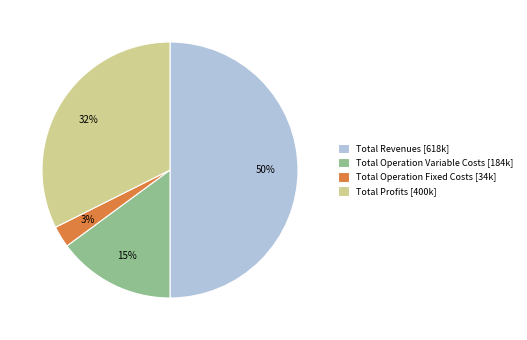

To the nearest percent, what is the average slice percentage?

25%